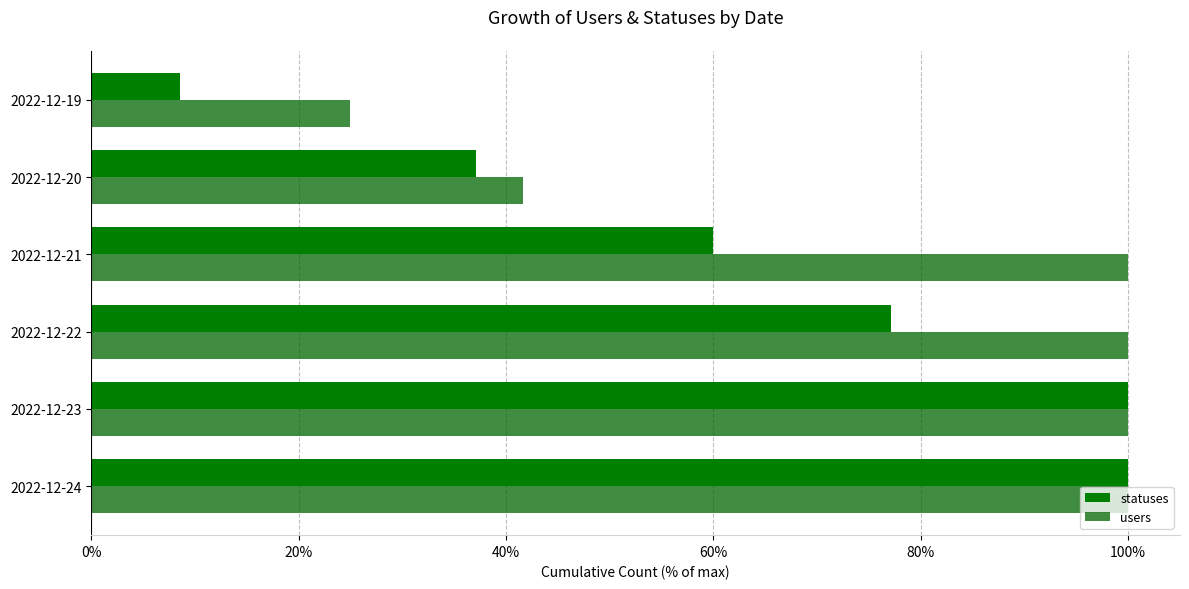

Count the number of data series in this chart.

2